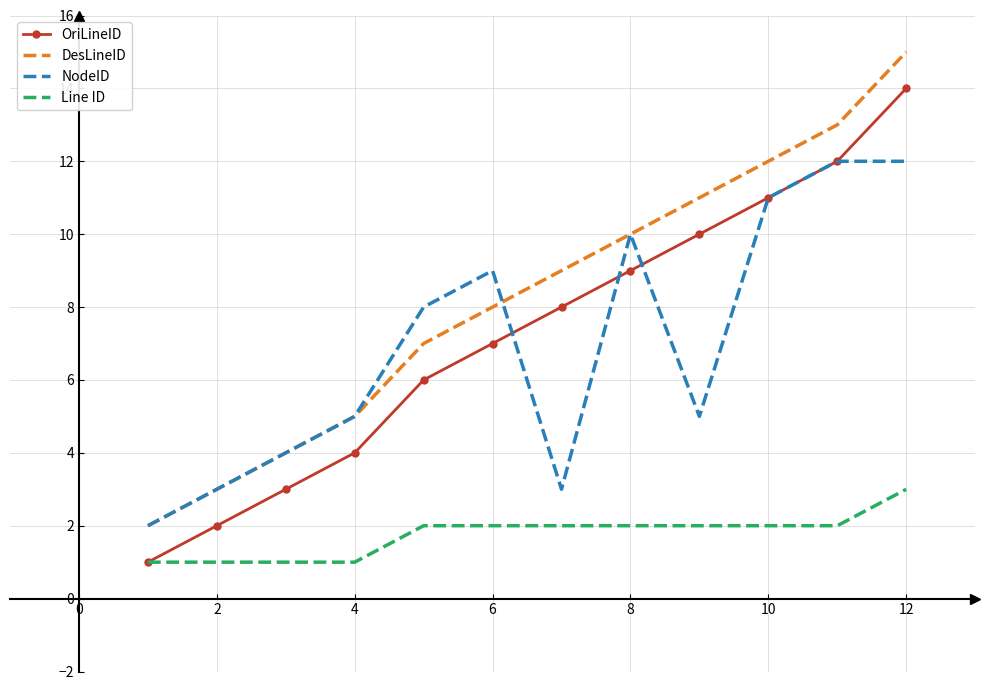

Rank the series by their maximum value, from lowest to highest.

Line ID, NodeID, OriLineID, DesLineID